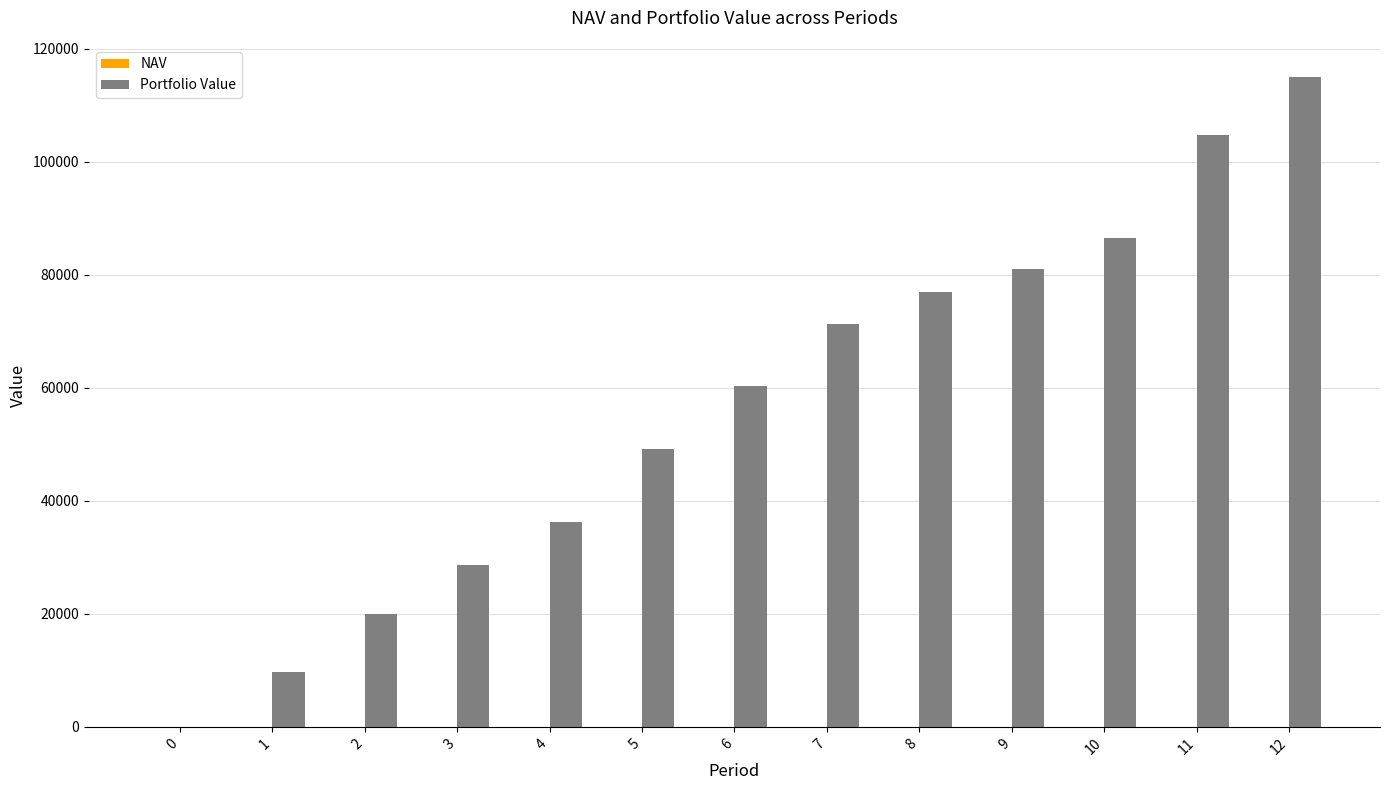

At which category is the sum across all series the highest?

12